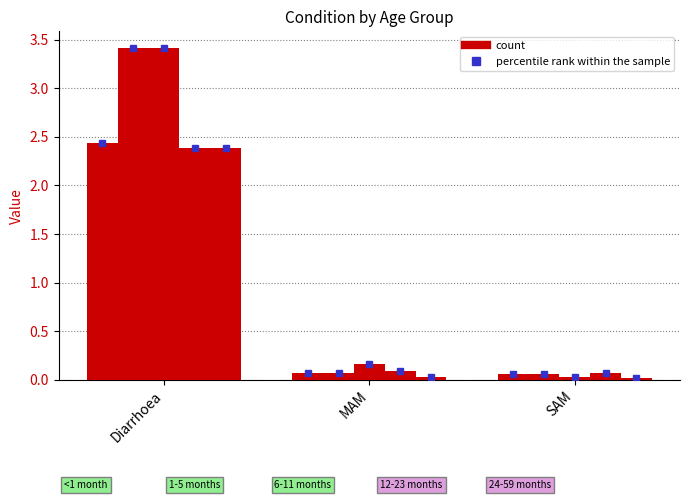

What position from the left is SAM?

3